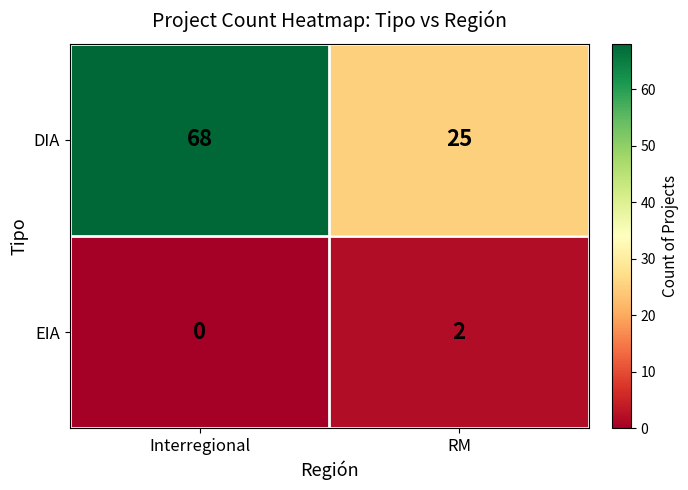

The value of DIA at Interregional is 95. True or false?

False